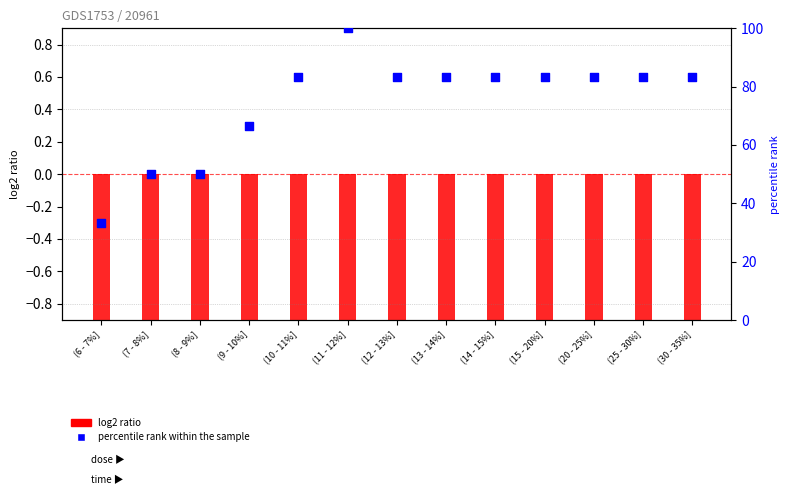

Which series reaches the minimum Y coordinate?

log2 ratio